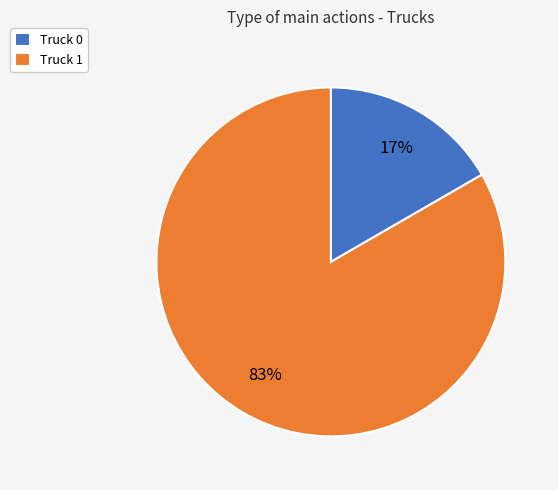

Which category accounts for the majority?

Truck 1